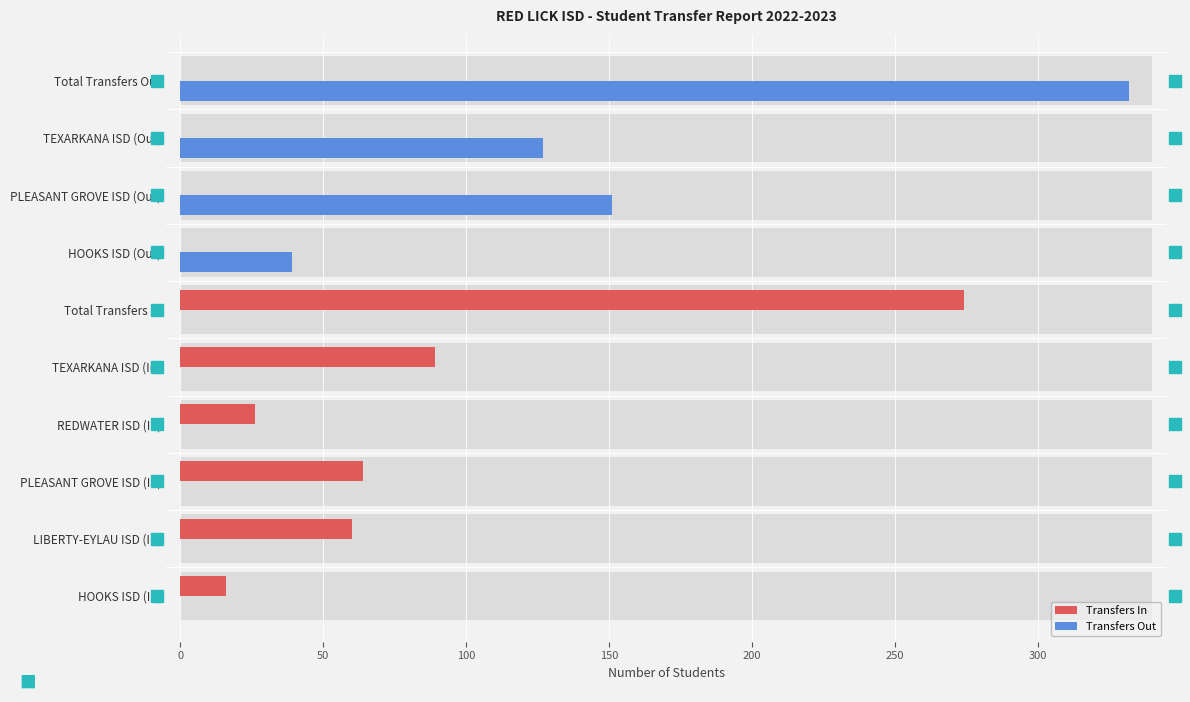

At LIBERTY-EYLAU ISD (In), list the series in order from smallest to largest.

Transfers Out, Transfers In